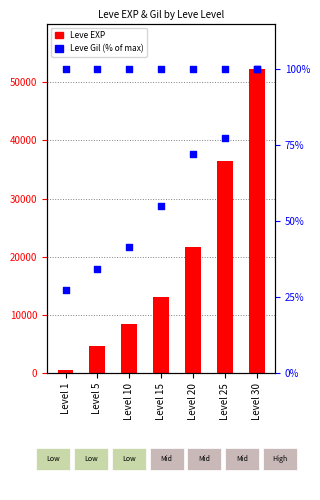

Which series contains the highest Y value?

Leve EXP